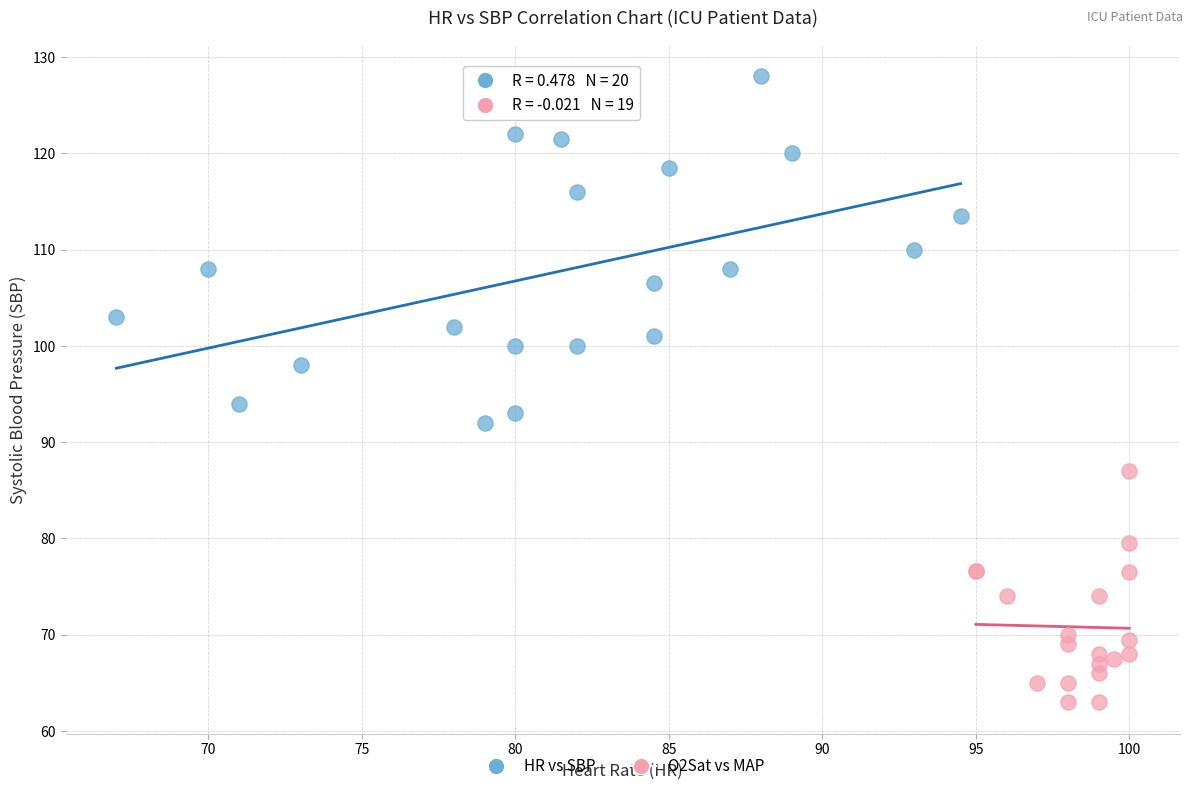

Which series contains the highest Y value?

HR vs SBP